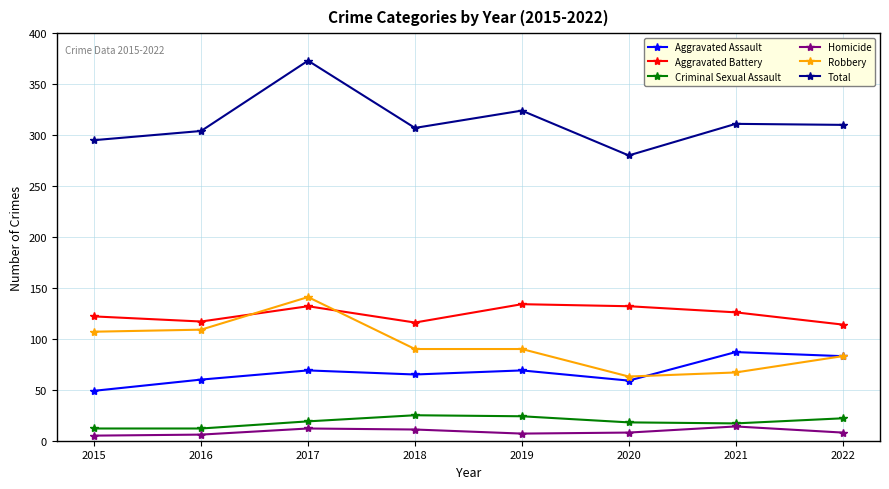

What is the total value across all series at 2018?

614